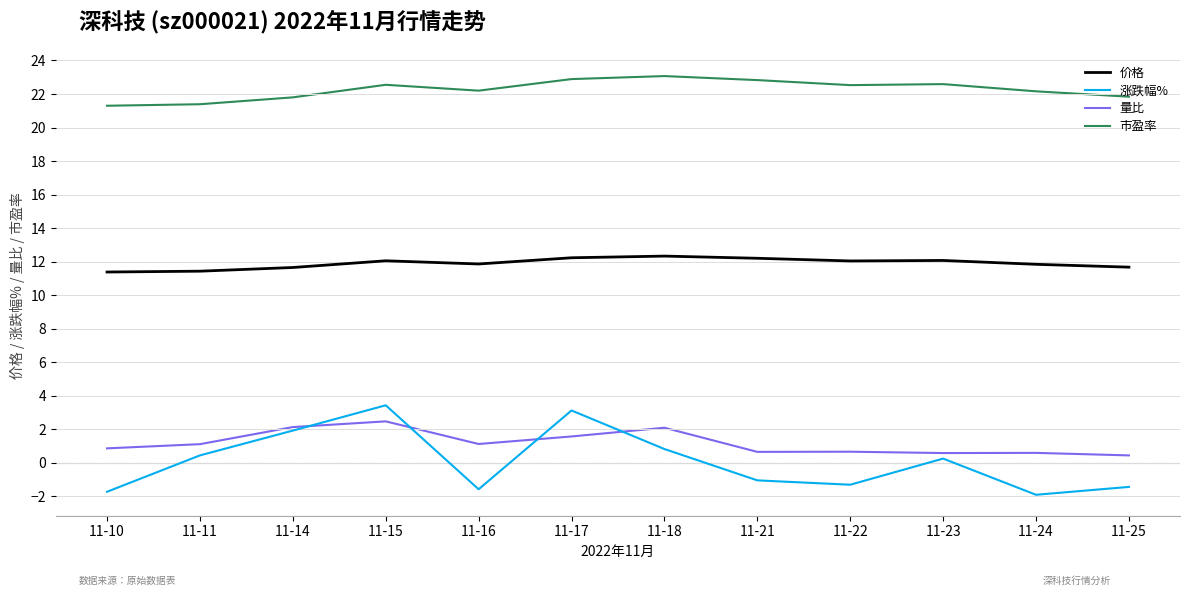

Which series has the largest range (max minus min)?

涨跌幅%